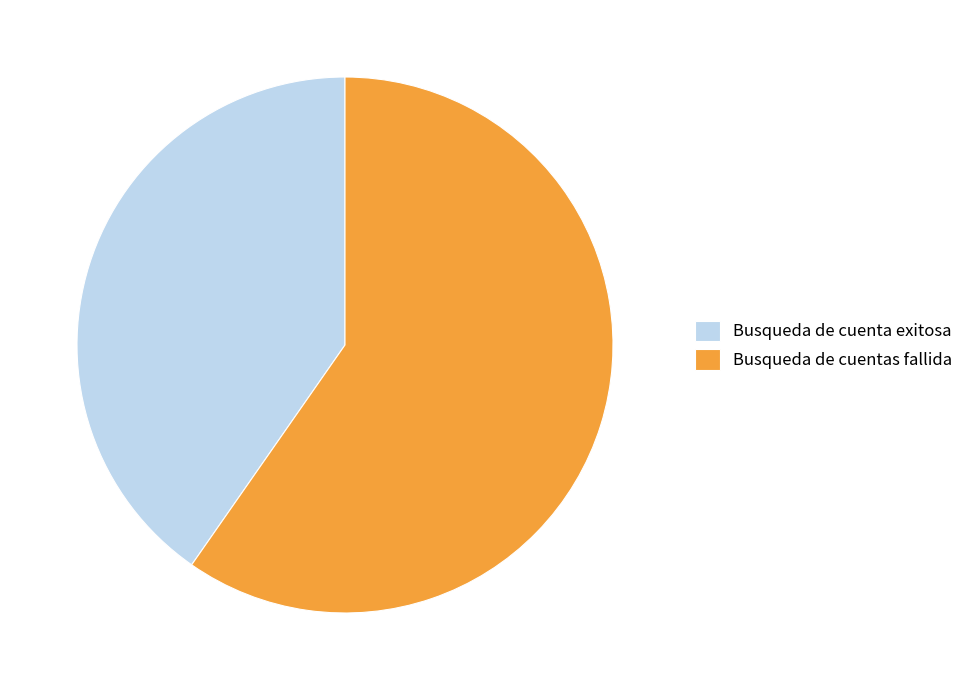

Is Busqueda de cuenta exitosa the majority of the pie?

No